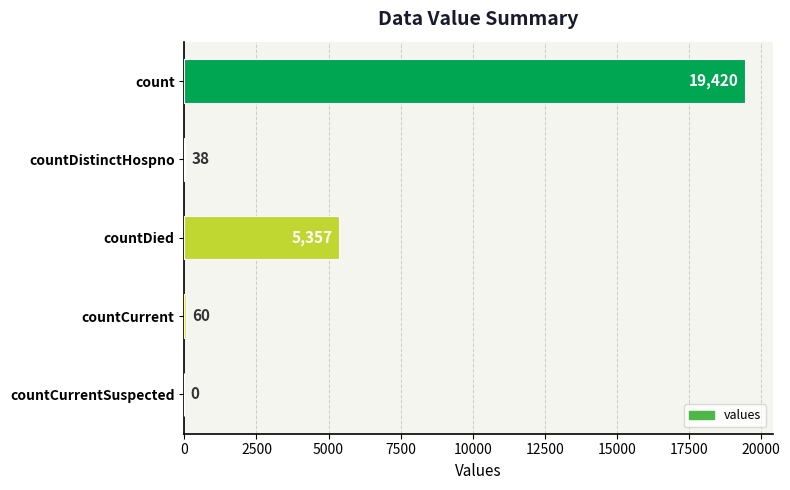

True or false: the data shows 38 at countDistinctHospno.

True